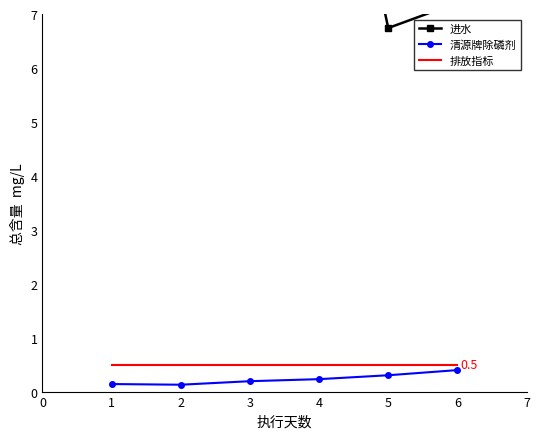

True or false: 排放指标 has more than 1 points higher than both neighbors.

False